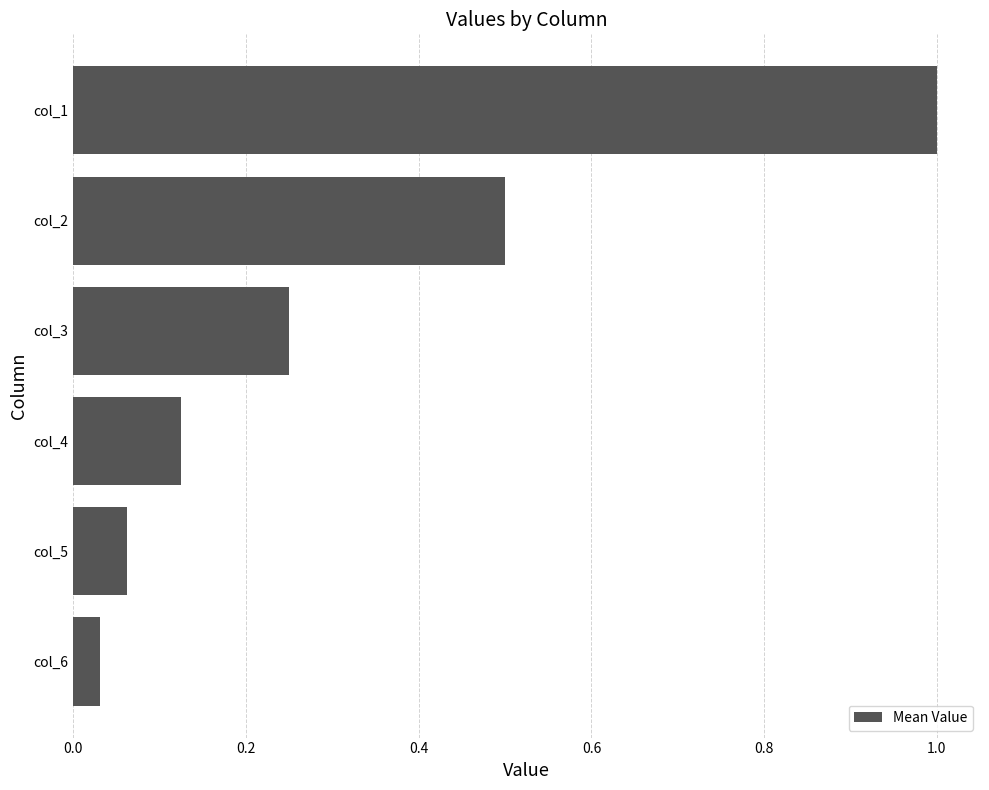

How many data points does each series have?

6